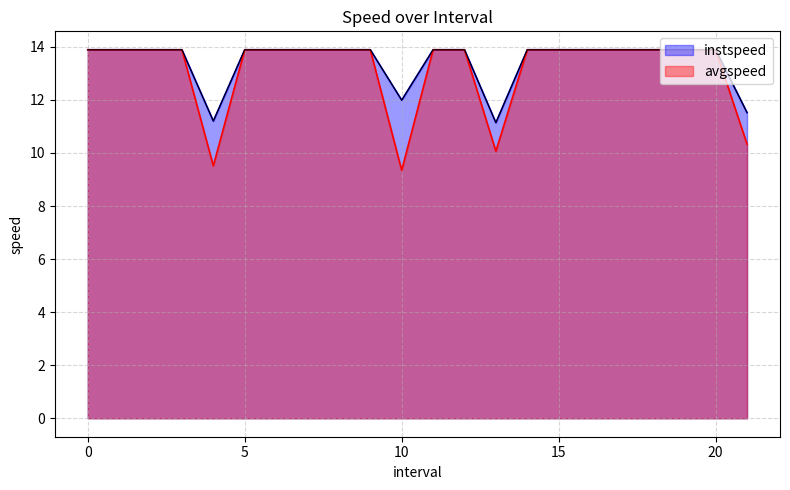

Reading left to right, transcribe all the data shown in this chart.

instspeed: 13.9	13.9	13.9	13.9	11.2	13.9	13.9	13.9	13.9	13.9	12.0	13.9	13.9	11.1	13.9	13.9	13.9	13.9	13.9	13.9	13.9	11.5
avgspeed: 13.9	13.9	13.9	13.9	9.5	13.9	13.9	13.9	13.9	13.9	9.3	13.9	13.9	10.1	13.9	13.9	13.9	13.9	13.9	13.9	13.9	10.3